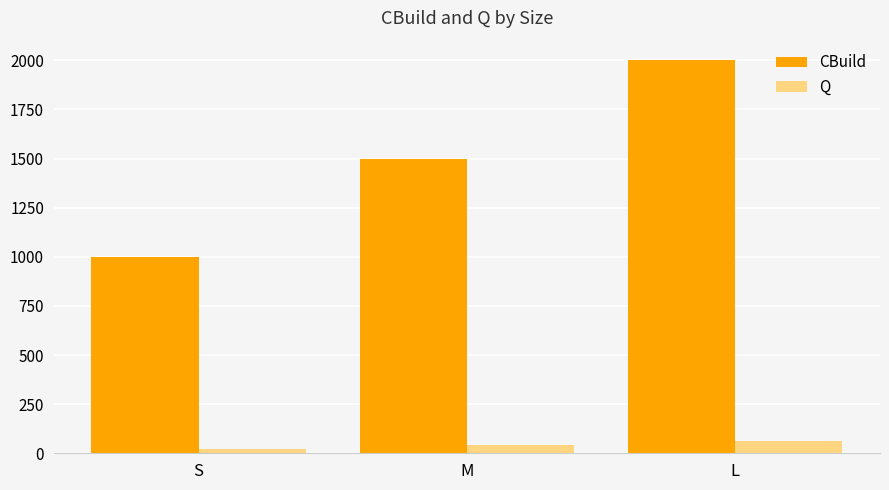

What is the greatest value displayed?

2000